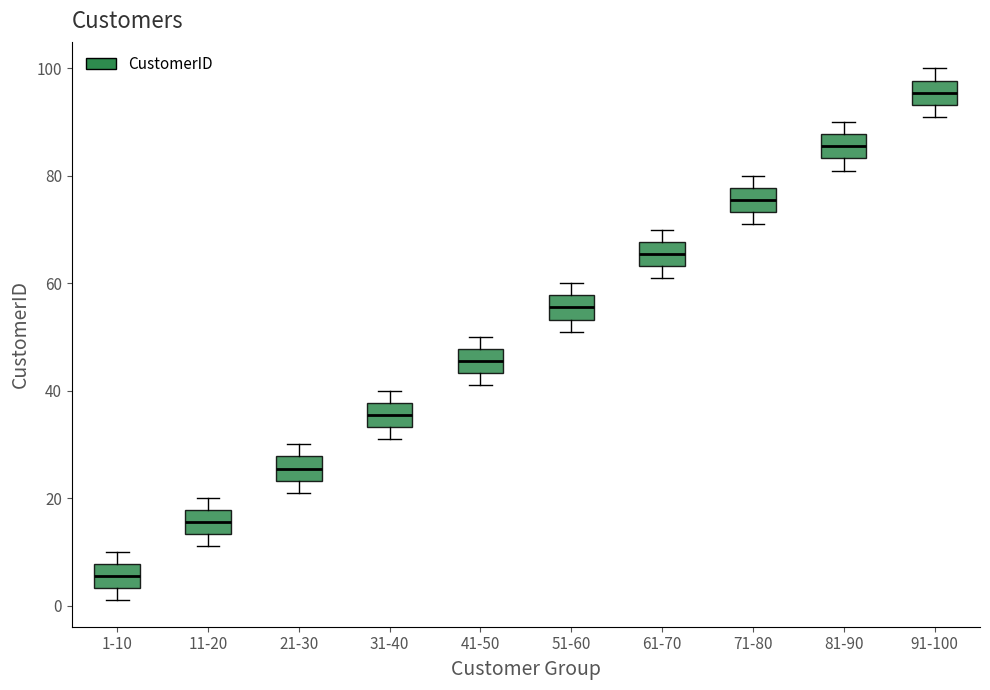

Where does the median line of the box for 71-80 sit on the y-axis? The values are not printed on the chart, so give them approximately, as read against the axis.

76